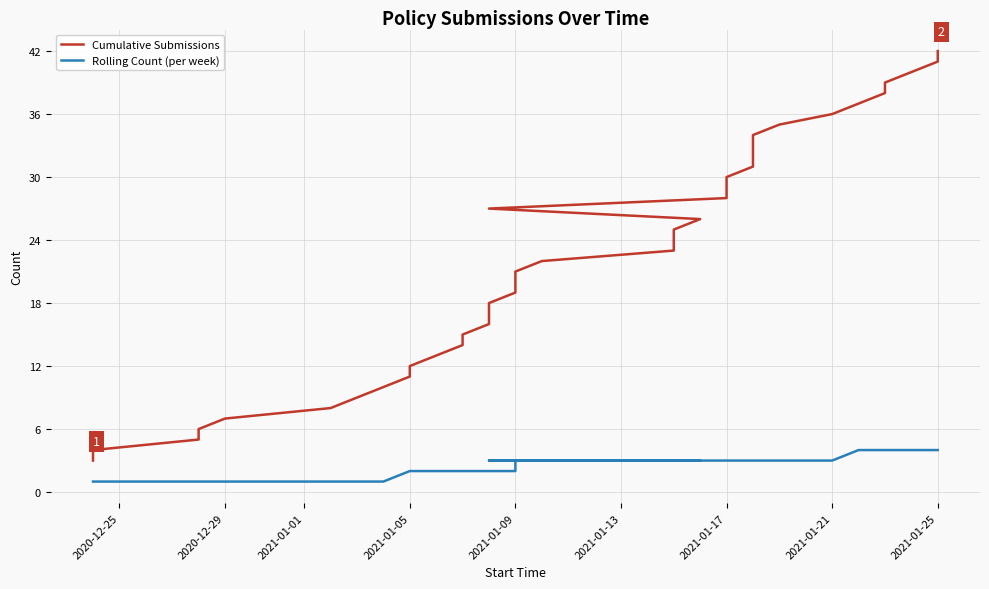

Reading left to right, transcribe all the data shown in this chart.

Cumulative Submissions: 3	4	5	6	7	8	9	10	11	12	13	14	15	16	17	18	19	20	21	22	23	24	25	26	27	28	29	30	31	32	33	34	35	36	37	38	39	40	41	42
Rolling Count (per week): 1	1	1	1	1	1	1	1	2	2	2	2	2	2	2	2	2	2	3	3	3	3	3	3	3	3	3	3	3	3	3	3	3	3	4	4	4	4	4	4